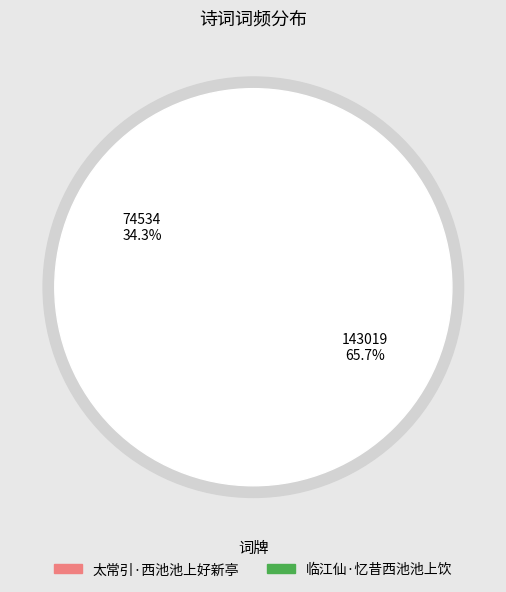

Is 临江仙·忆昔西池池上饮 the majority of the pie?

Yes